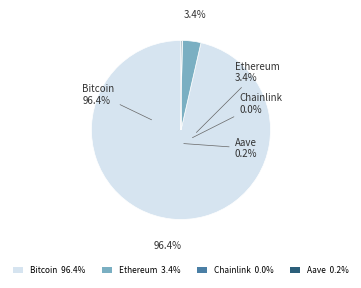

Which slice is the smallest?

Chainlink